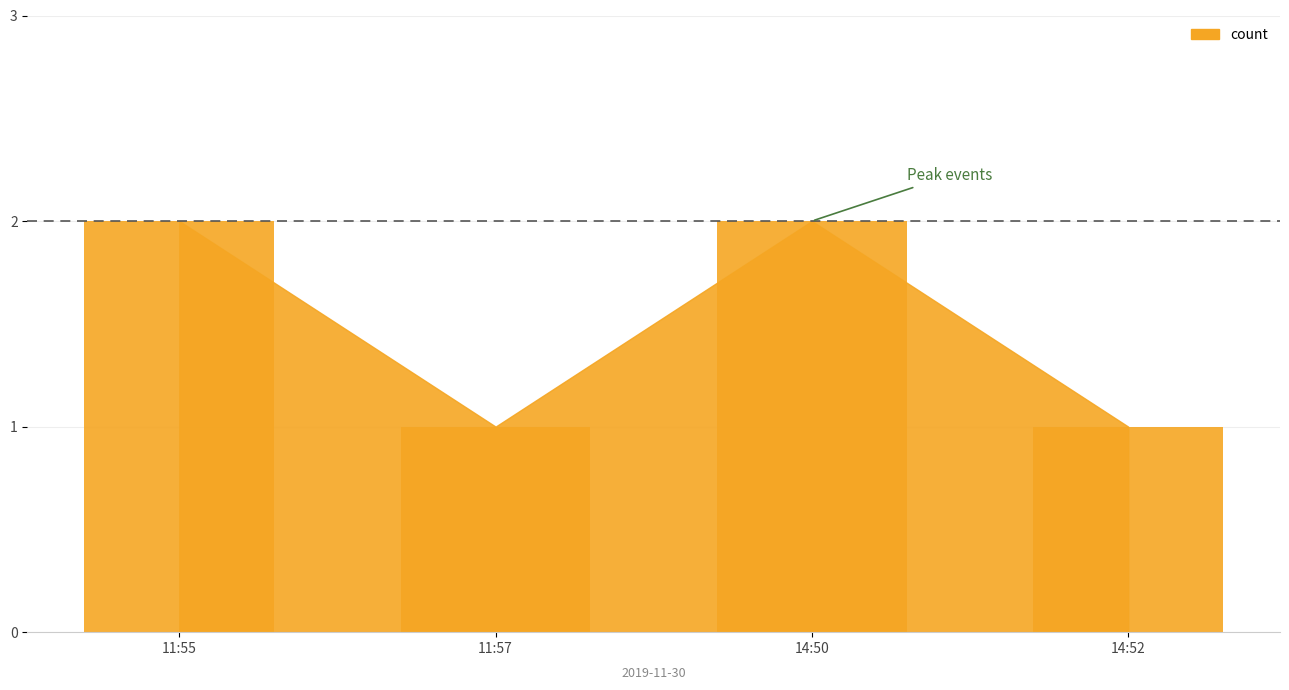

Reading left to right, extract all data points from this chart.

11:55=2	11:57=1	14:50=2	14:52=1